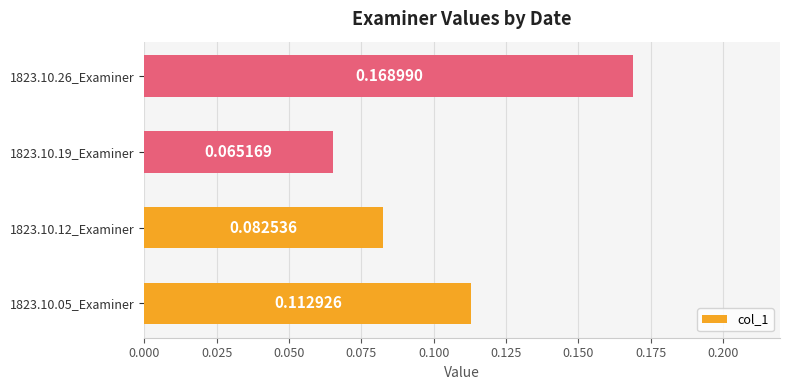

What is the sum of all values?

0.4